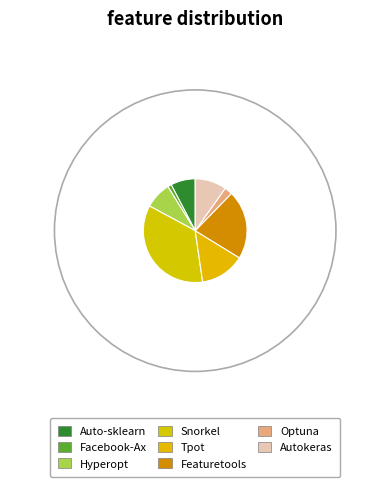

Between Autokeras and Tpot, which is larger?

Tpot